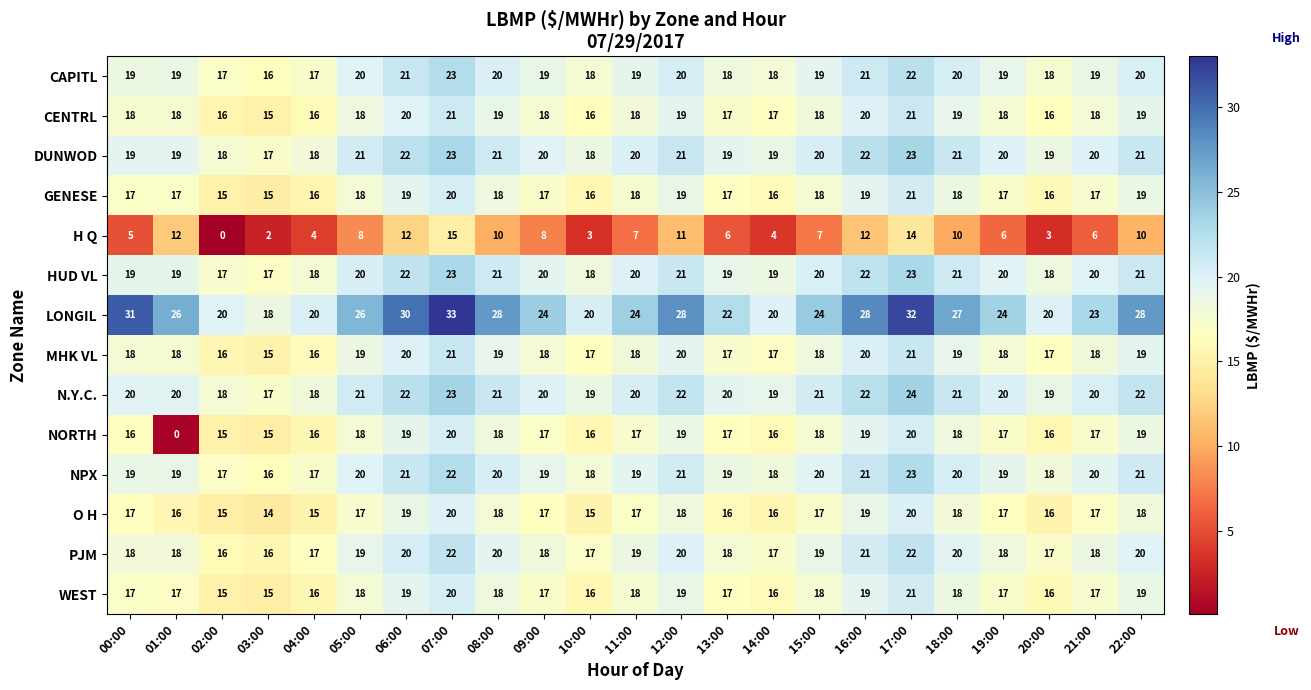

Count the HUD VL values in the range 19 to 21.

14